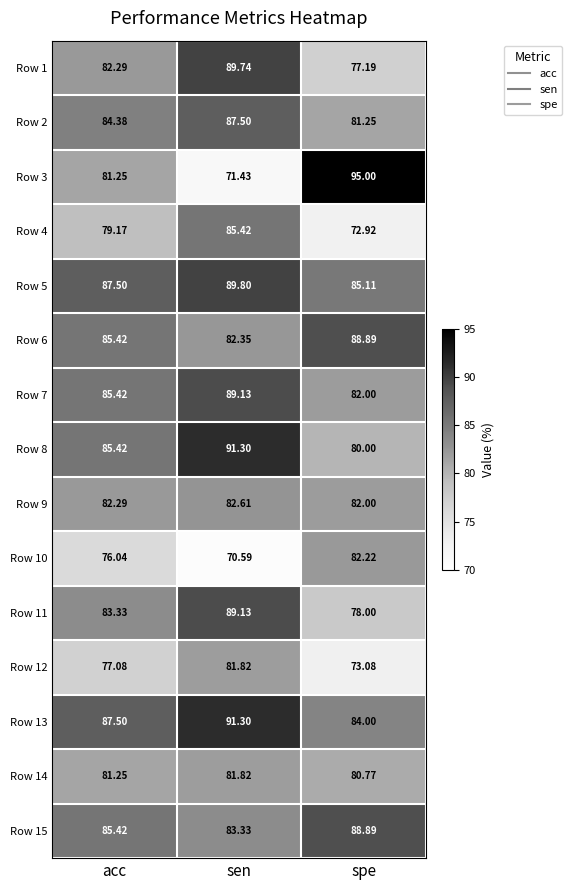

Which series has the largest range (max minus min)?

Row 3